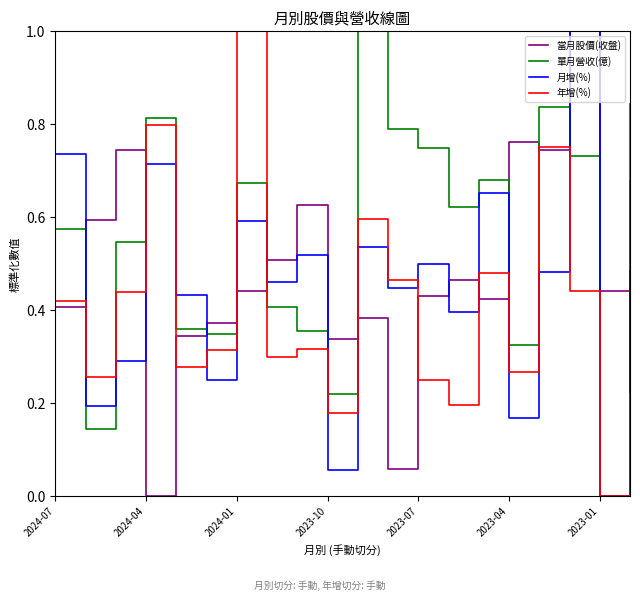

What is the greatest value displayed?

1.0